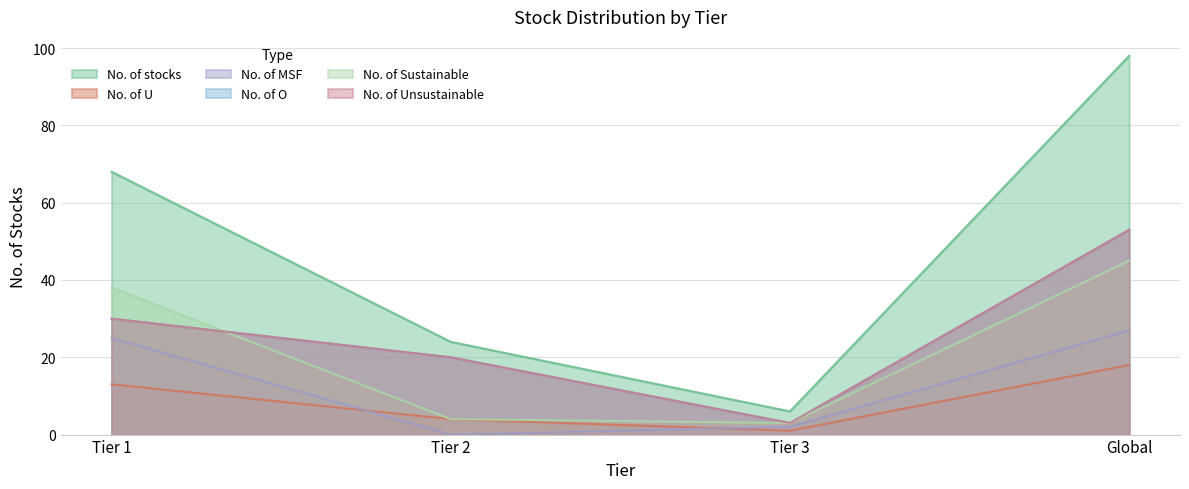

Does the chart have visible grid lines?

Yes